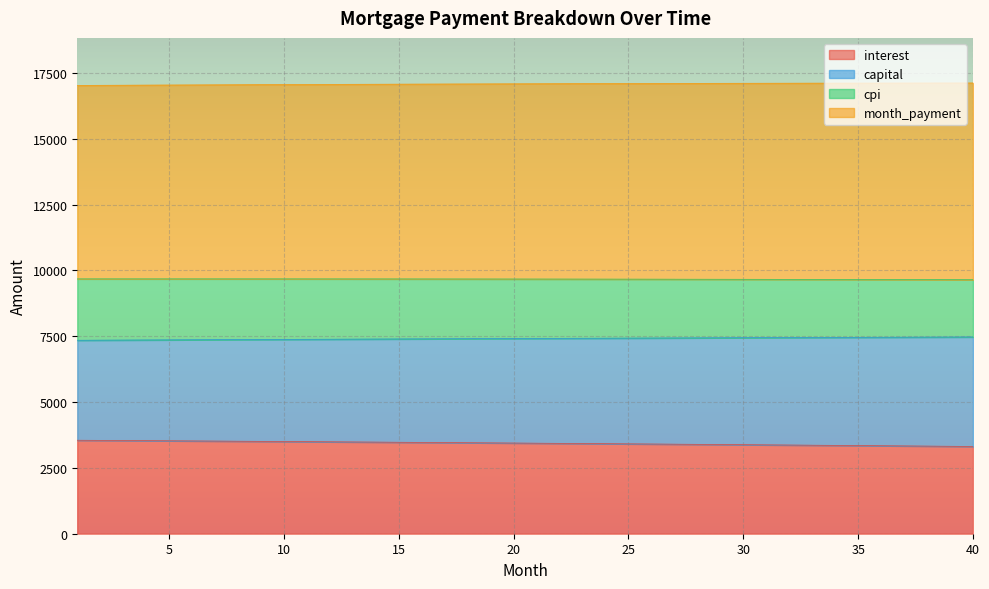

Which series changed the most between 21 and 25?

interest